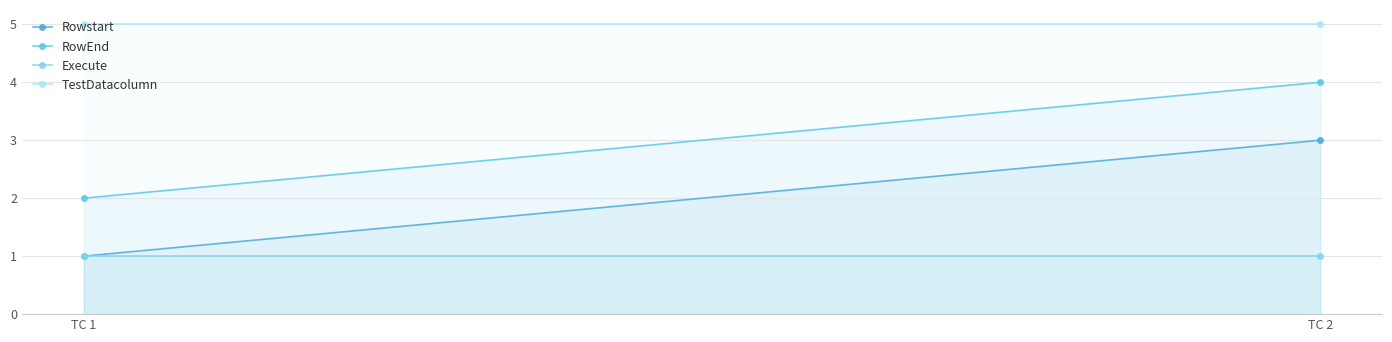

Rank the categories by Execute value from lowest to highest.

TC 1, TC 2